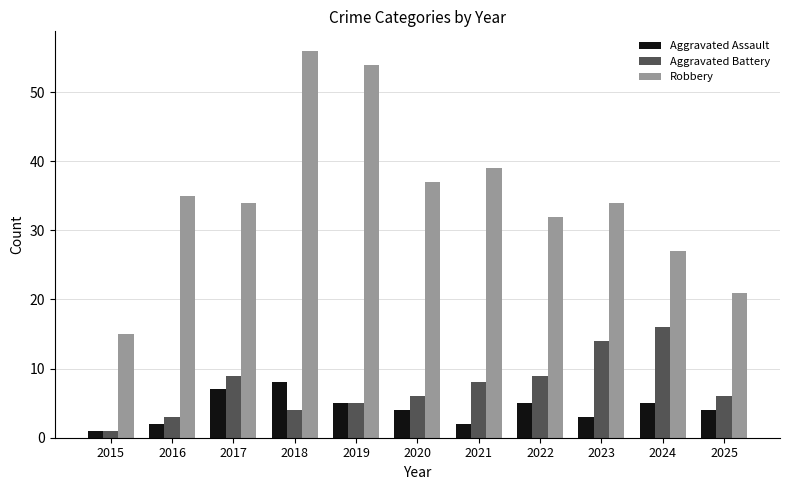

Count the number of data series in this chart.

3